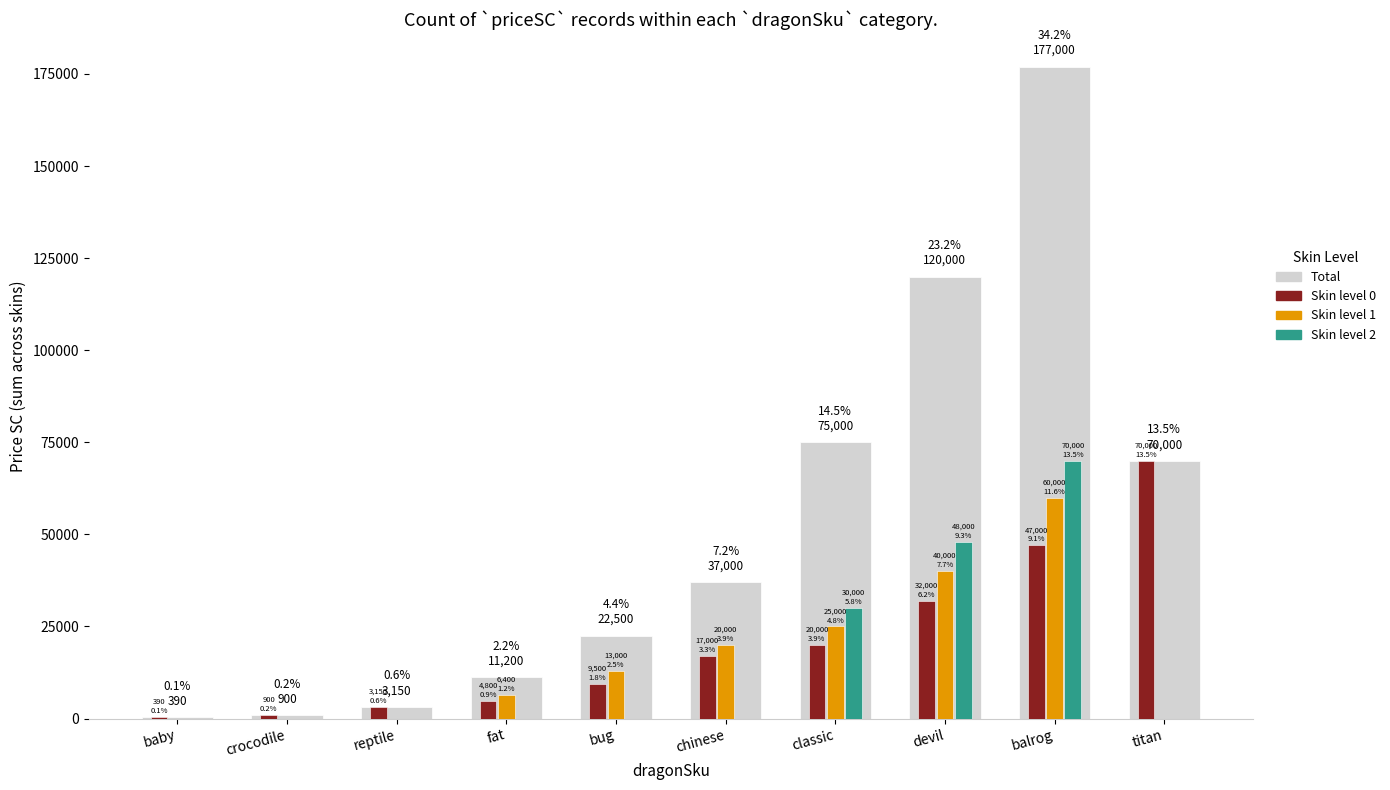

Read the skin_1 value at bug, to the nearest 10.

13000